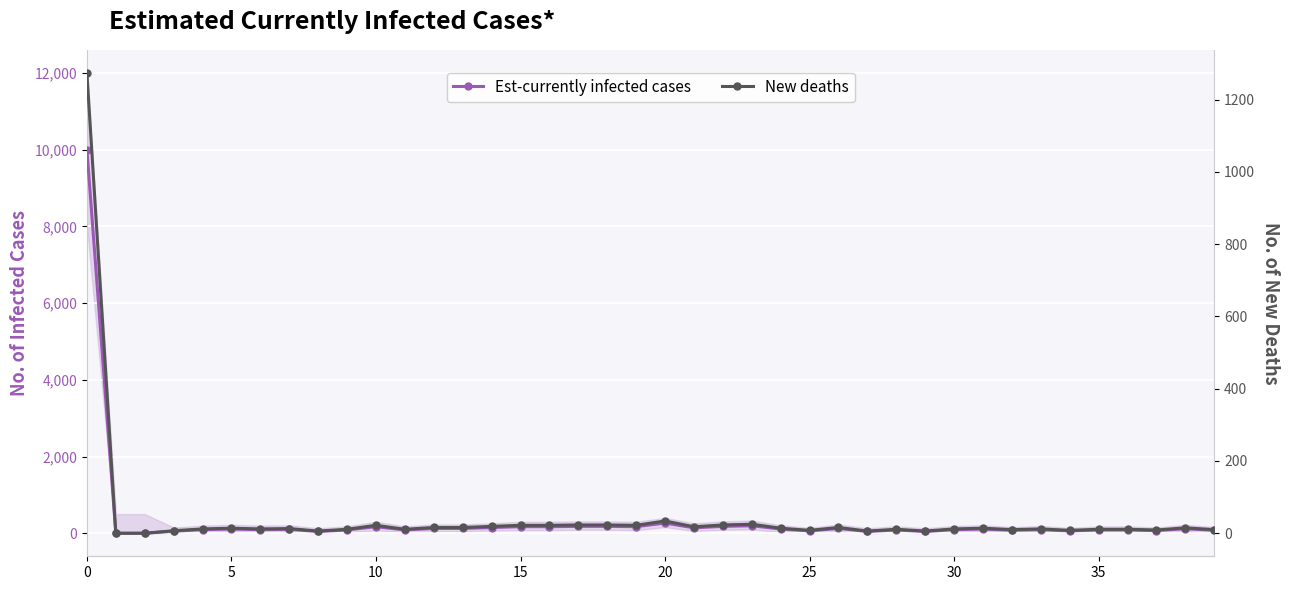

Which series has the largest total across all categories?

Est-currently infected cases